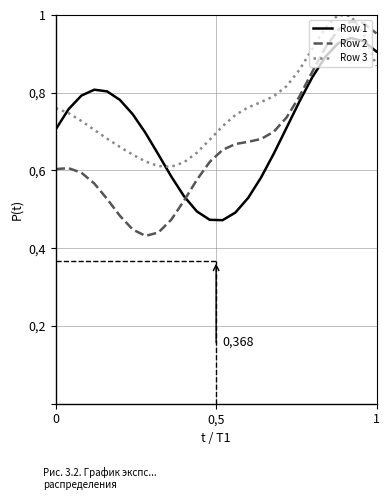

Does the chart display data point markers on the line(s)?

No